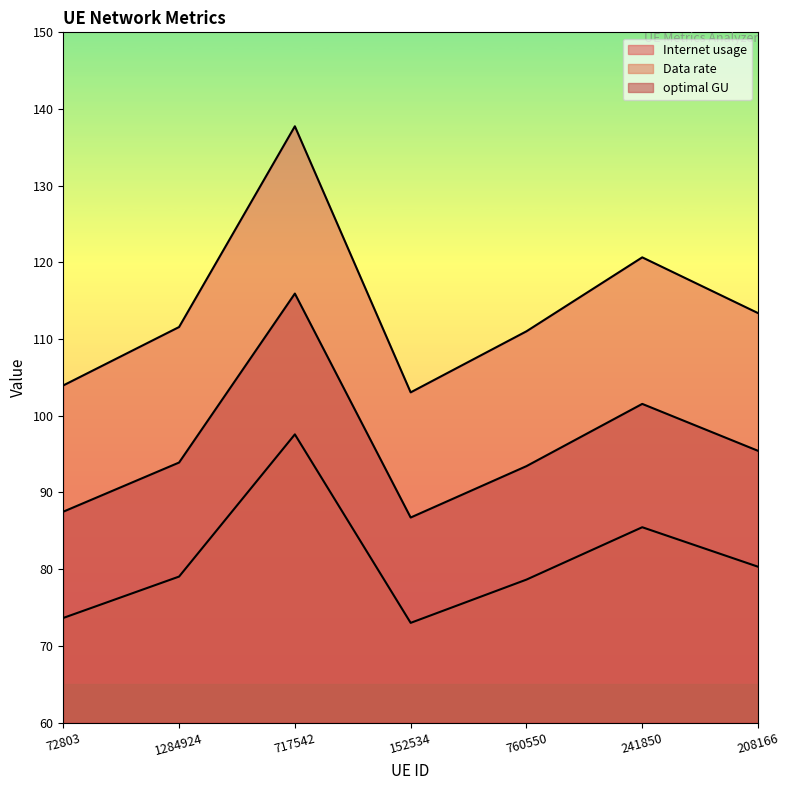

True or false: Data rate and optimal GU intersect in this chart.

False